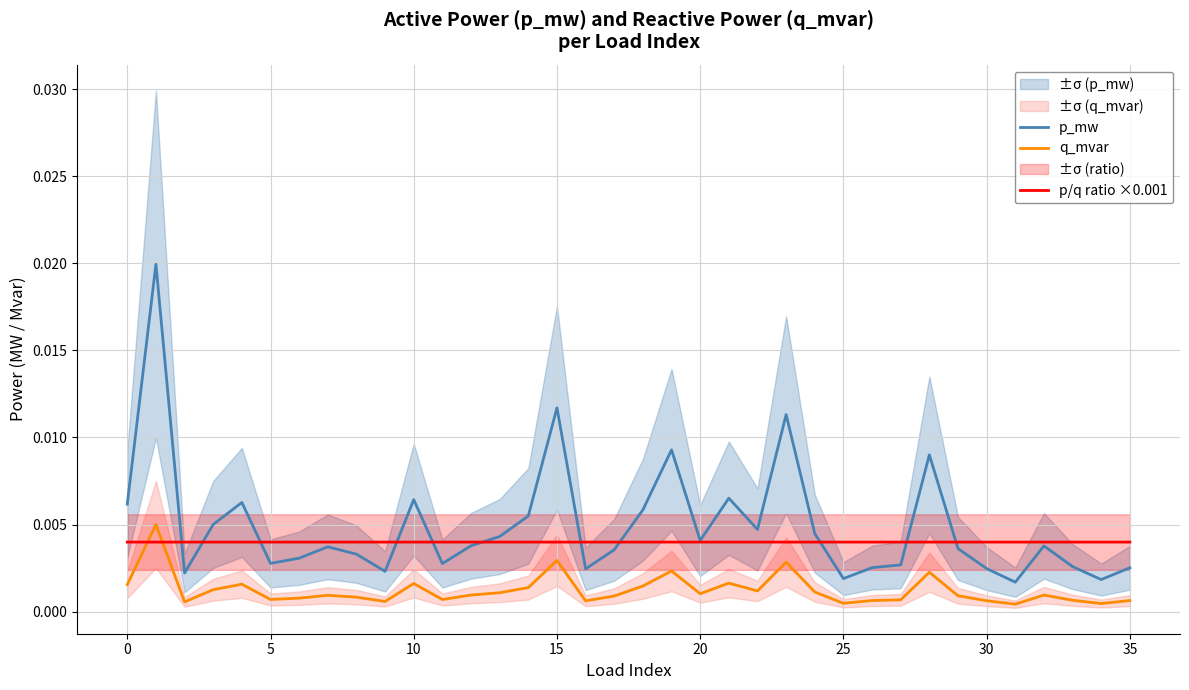

True or false: q_mvar and p/q ratio ×0.001 intersect in this chart.

True